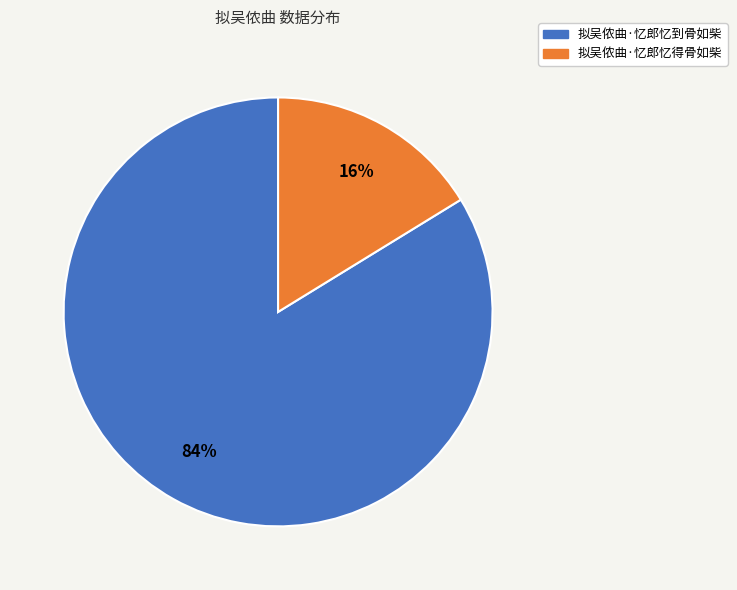

To the nearest percent, what portion does 拟吴侬曲·忆郎忆得骨如柴 represent?

16%